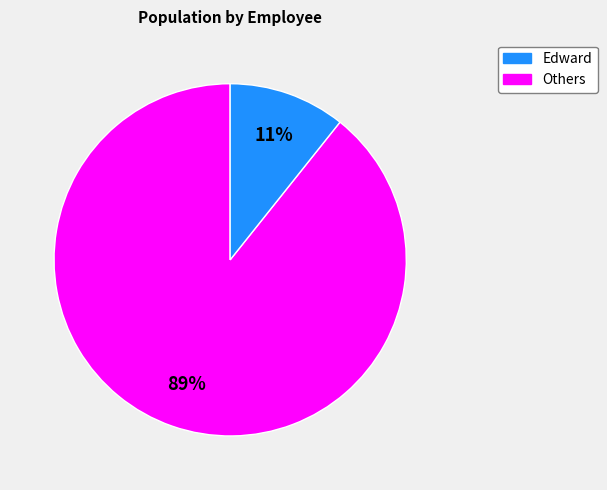

Count the number of slices in the pie.

2